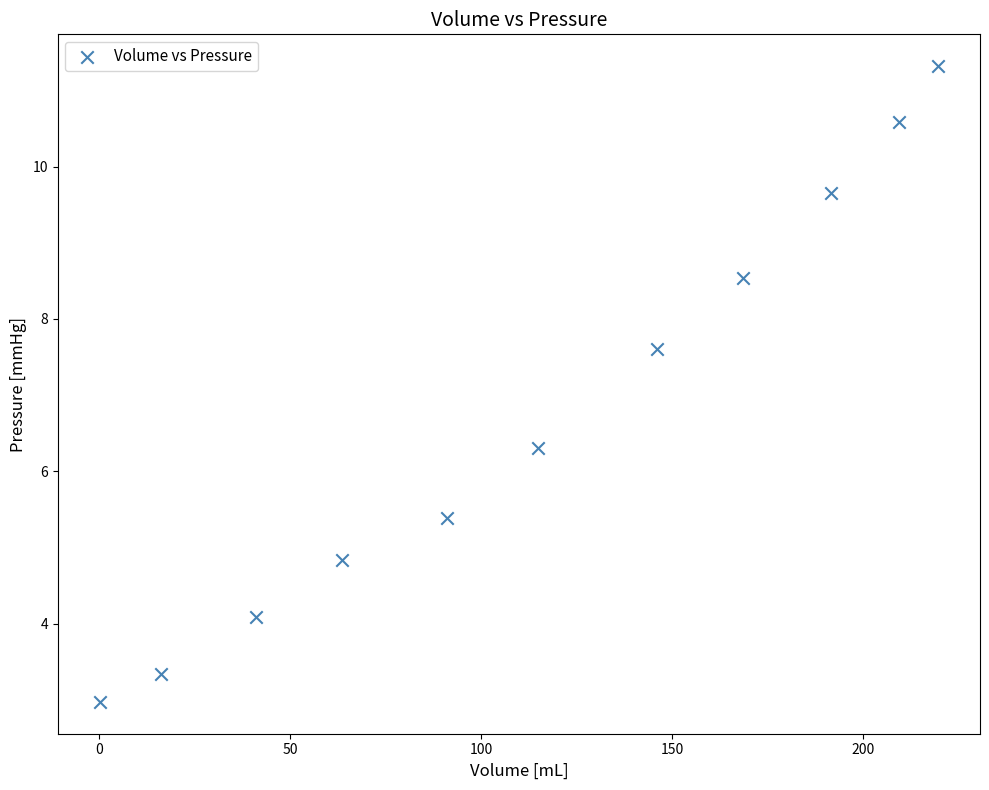

What is the range of X values (max minus min)?

219.3